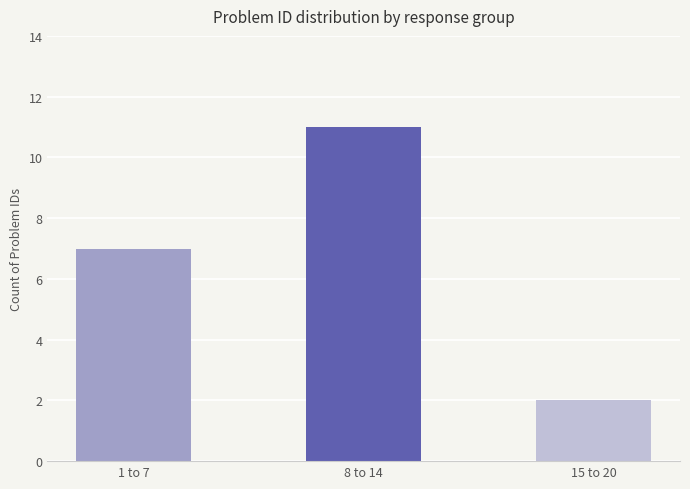

Between 15 to 20 and 8 to 14, which is larger?

8 to 14